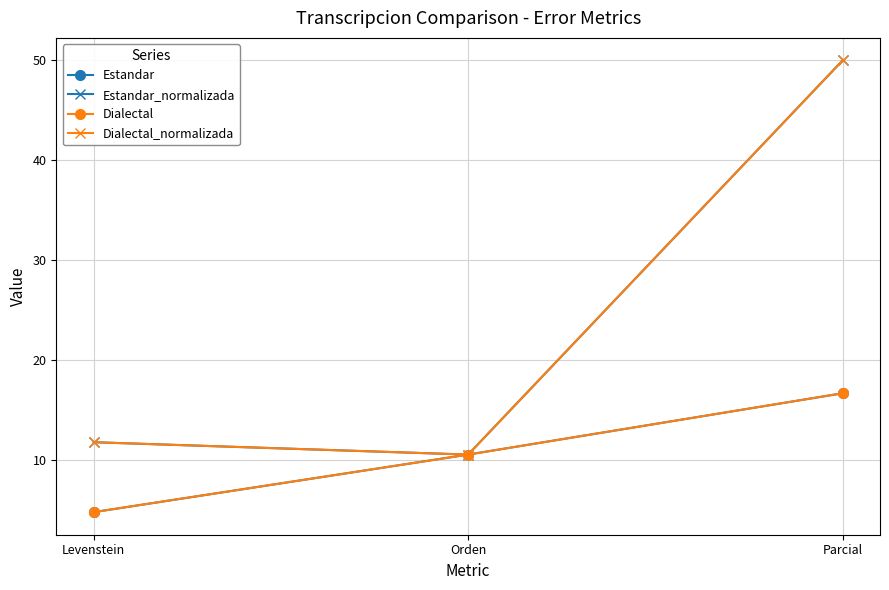

Which category has the highest value across all series?

Parcial